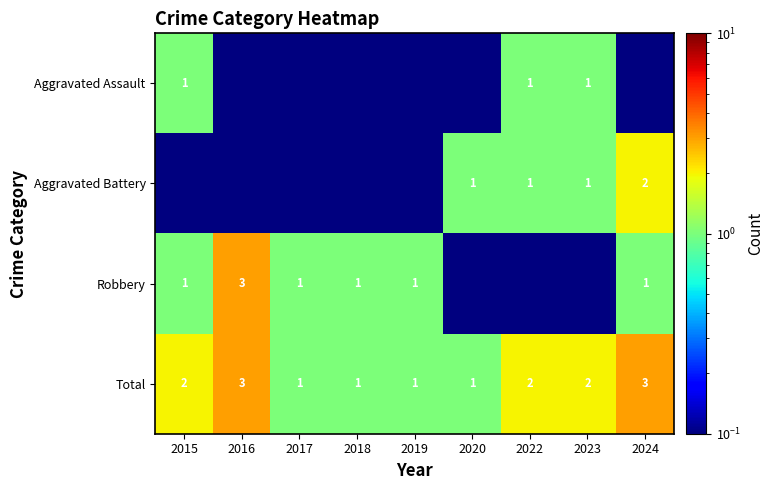

True or false: Robbery has a value of 1.0 at 2015.

True